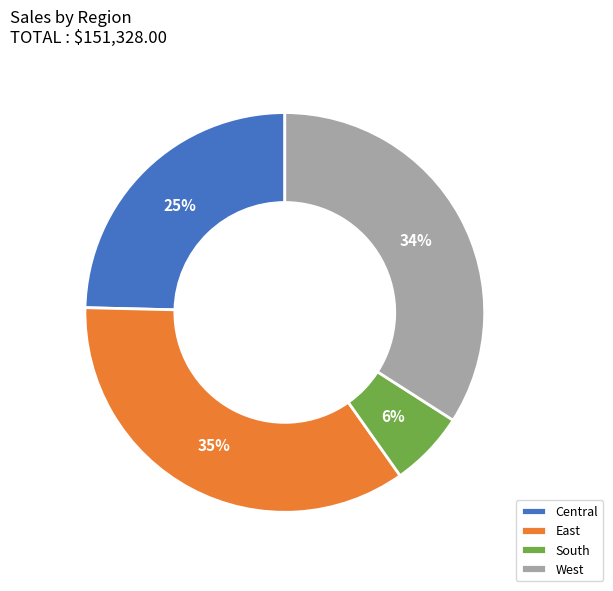

Which slice is the smallest?

South